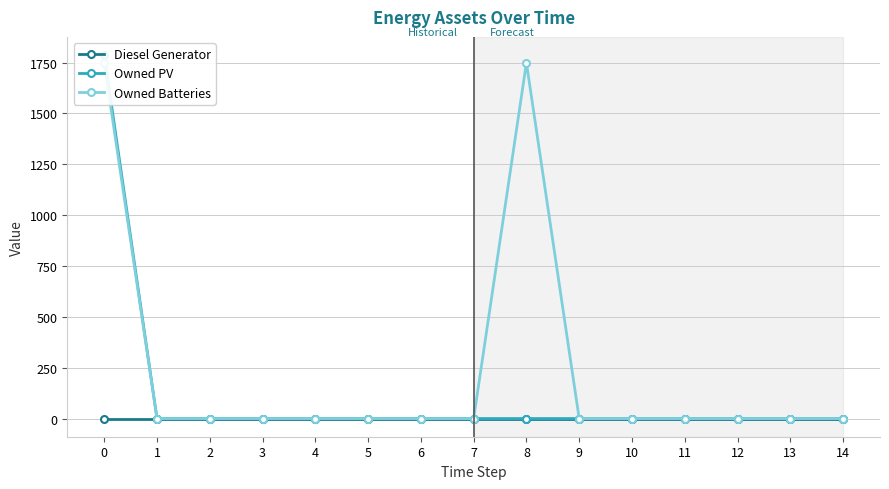

At 11, list the series in order from smallest to largest.

Diesel Generator, Owned PV, Owned Batteries